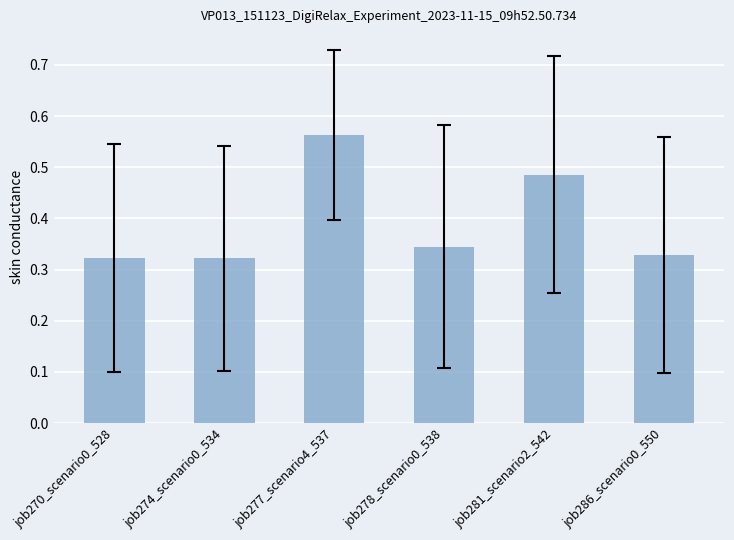

How many bars are there in total?

6